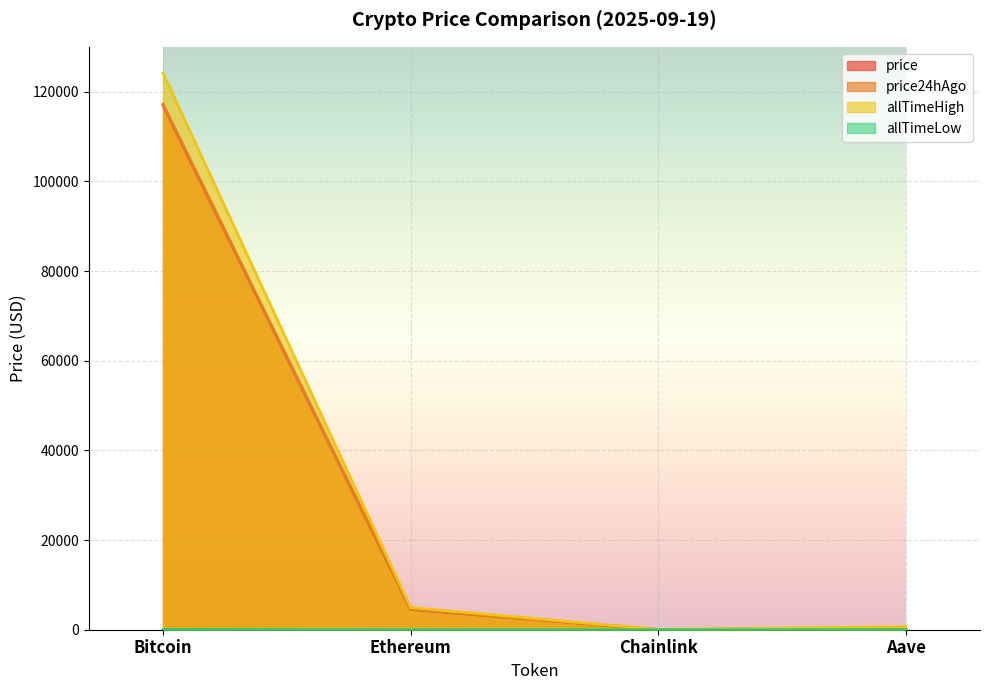

Reading right to left, extract all data points from this chart.

price: Aave=307.1	Chainlink=24.6	Ethereum=4536.1	Bitcoin=116960.0
price24hAgo: Aave=308.0	Chainlink=24.2	Ethereum=4595.9	Bitcoin=117198.0
allTimeHigh: Aave=661.7	Chainlink=52.7	Ethereum=4946.1	Bitcoin=124128.0
allTimeLow: Aave=26.0	Chainlink=0.1	Ethereum=0.4	Bitcoin=67.8